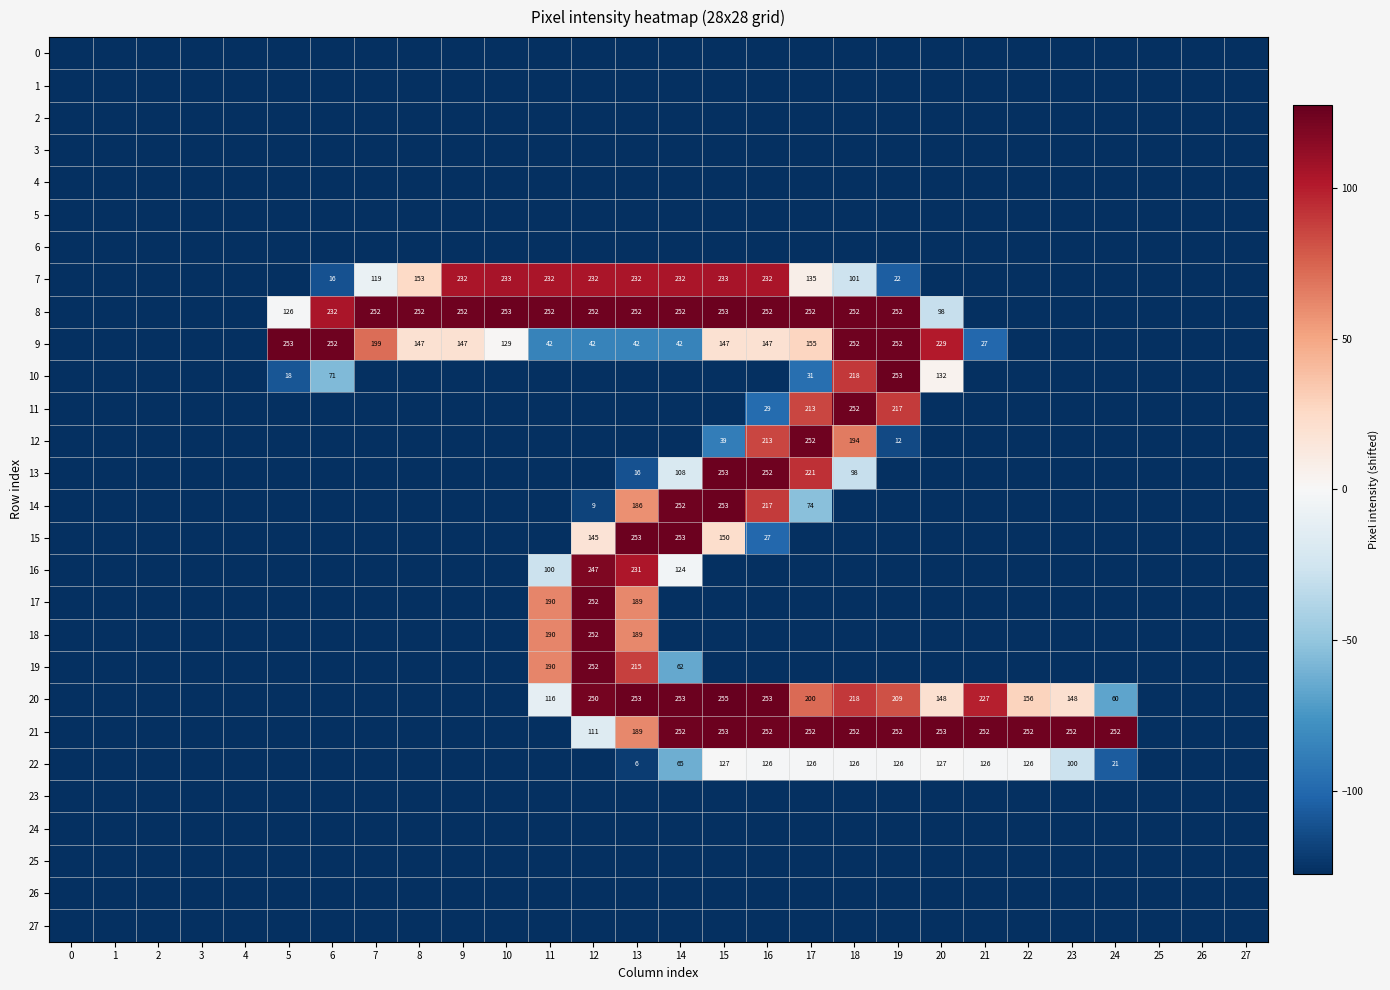

What is the smallest value displayed?

-127.5